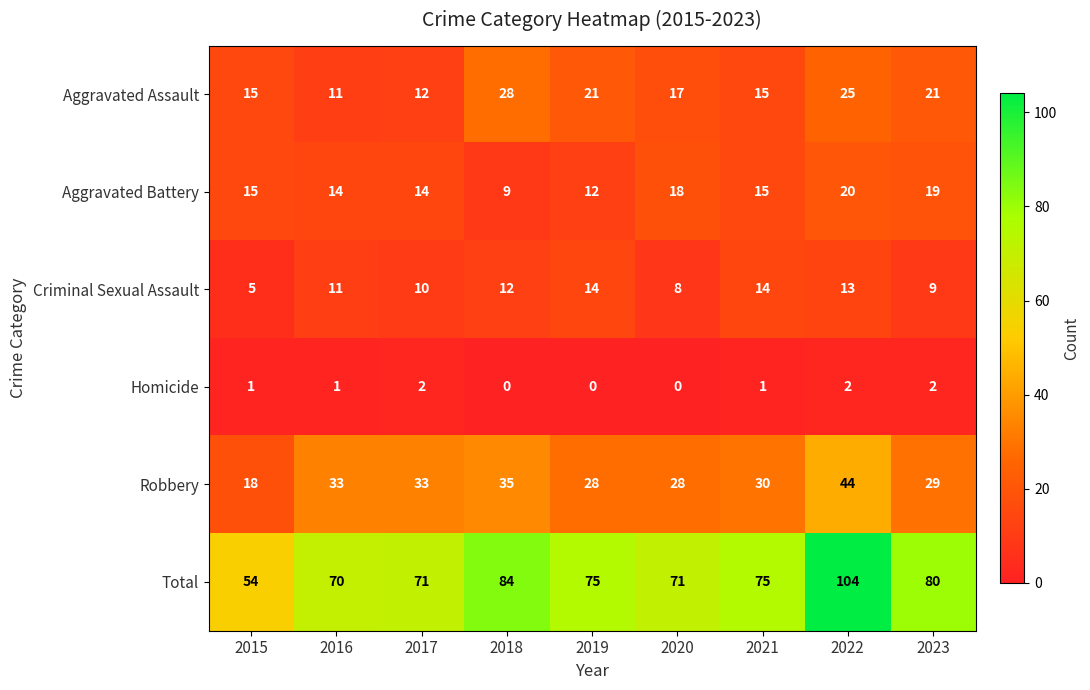

Rank the series by their maximum value, from lowest to highest.

Homicide, Criminal Sexual Assault, Aggravated Battery, Aggravated Assault, Robbery, Total